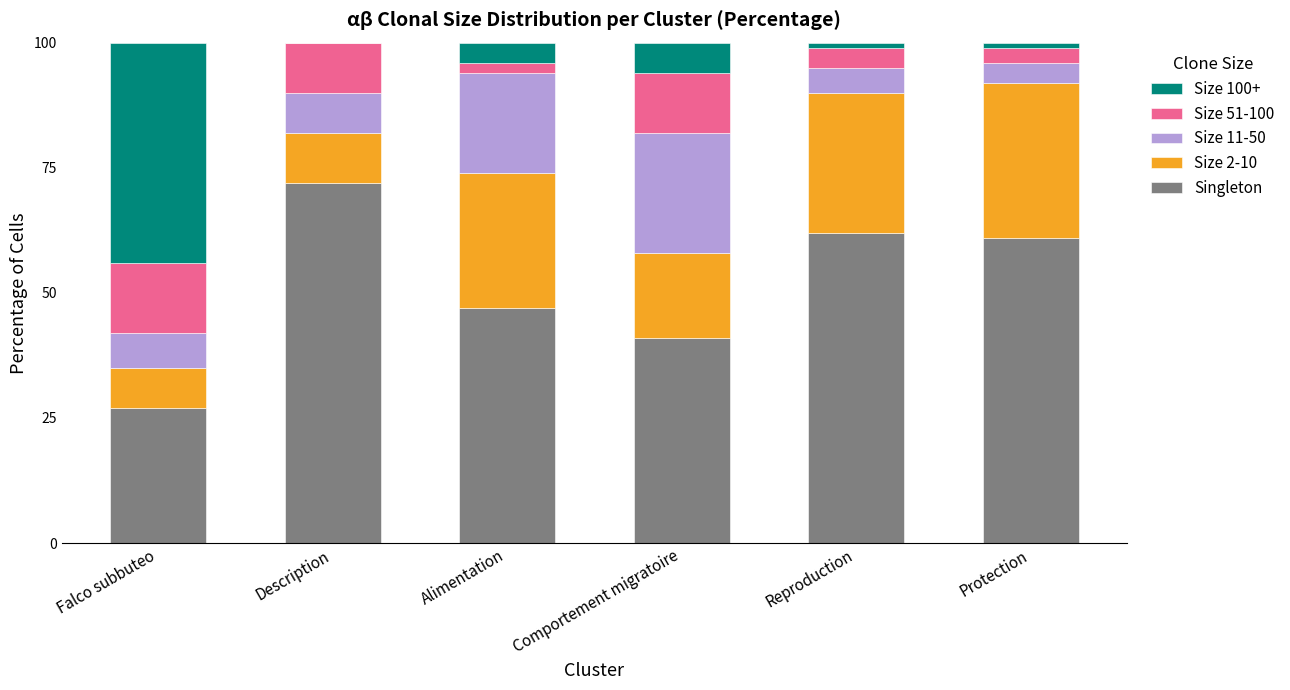

At which label does Singleton reach its peak?

Description